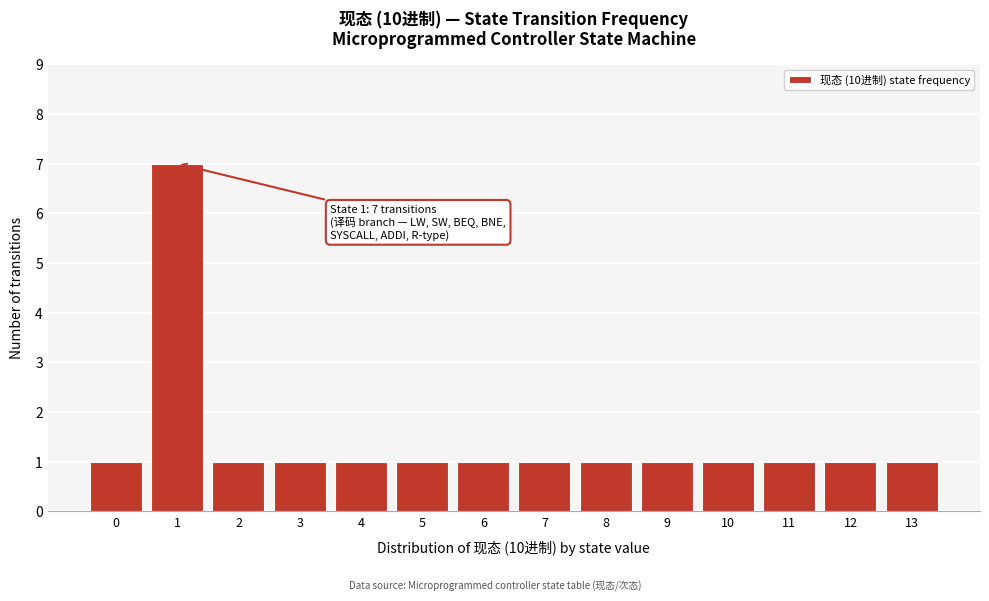

Reading left to right, extract all data points from this chart.

0=1	1=7	2=1	3=1	4=1	5=1	6=1	7=1	8=1	9=1	10=1	11=1	12=1	13=1